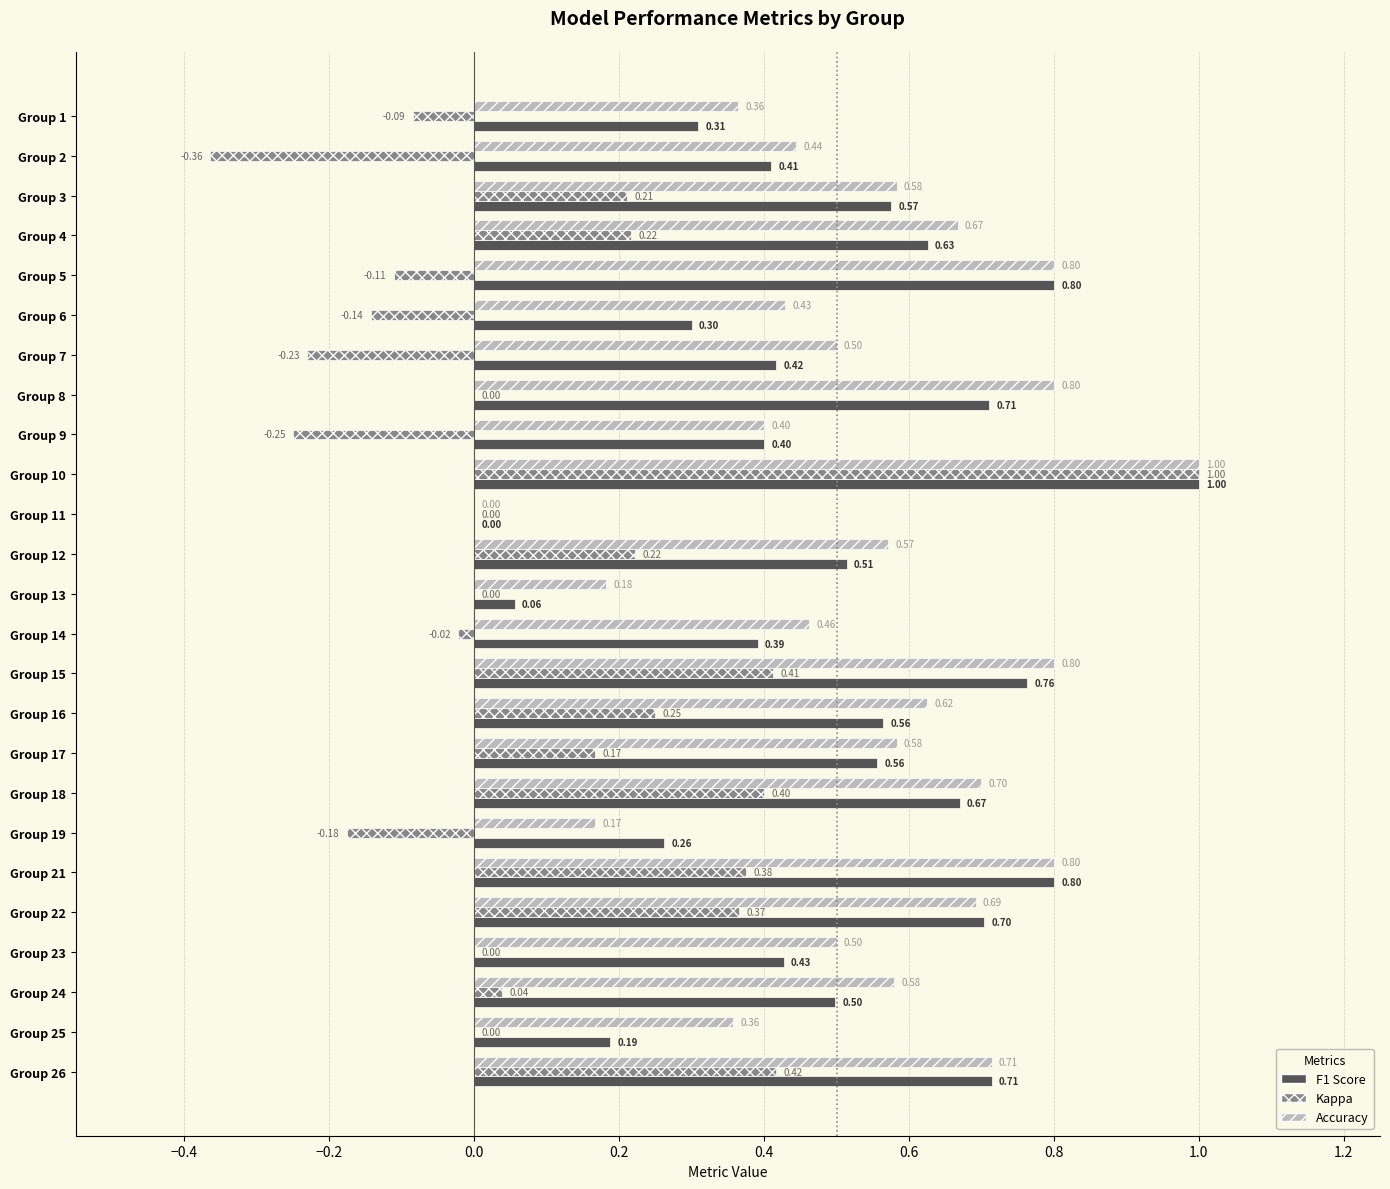

At which category is the sum across all series the highest?

Group 10